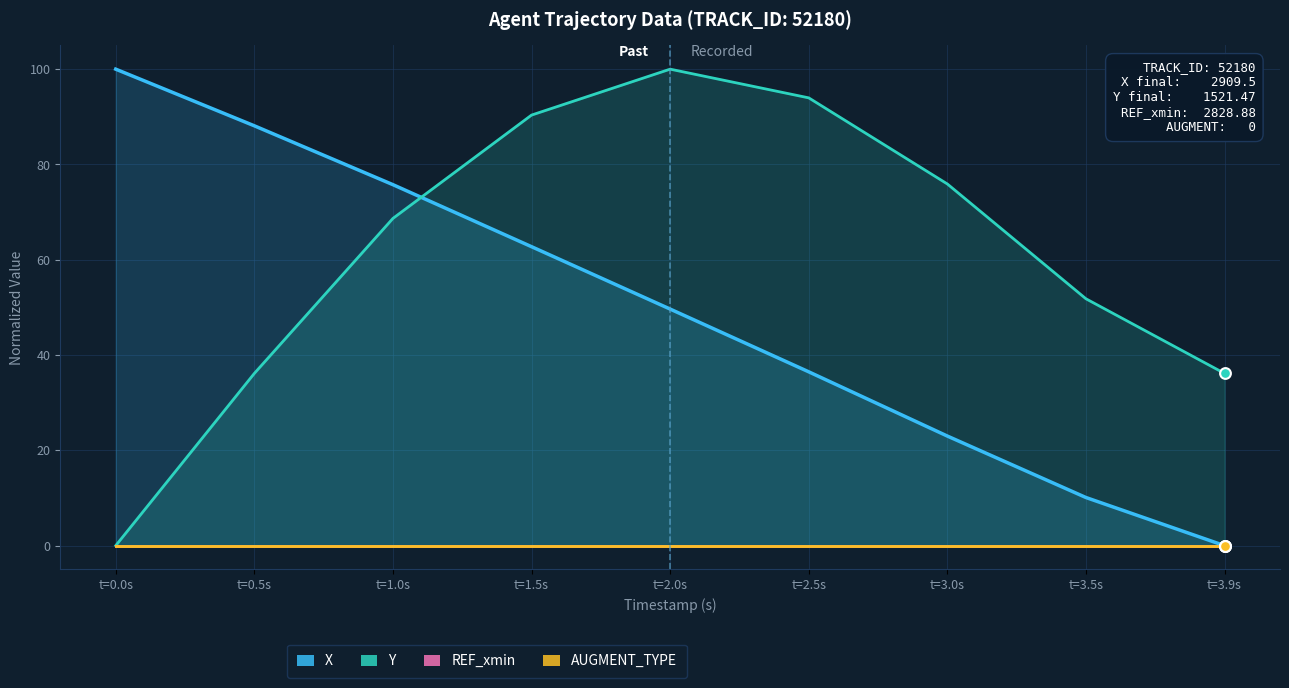

Which series reaches the maximum Y coordinate?

X